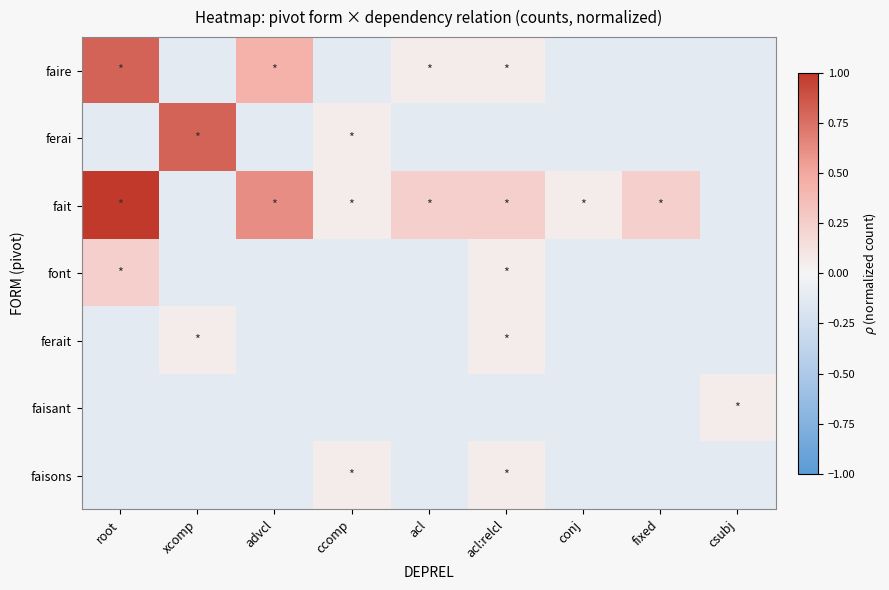

Rank the series at ccomp from lowest to highest value.

faire, font, ferait, faisant, ferai, fait, faisons